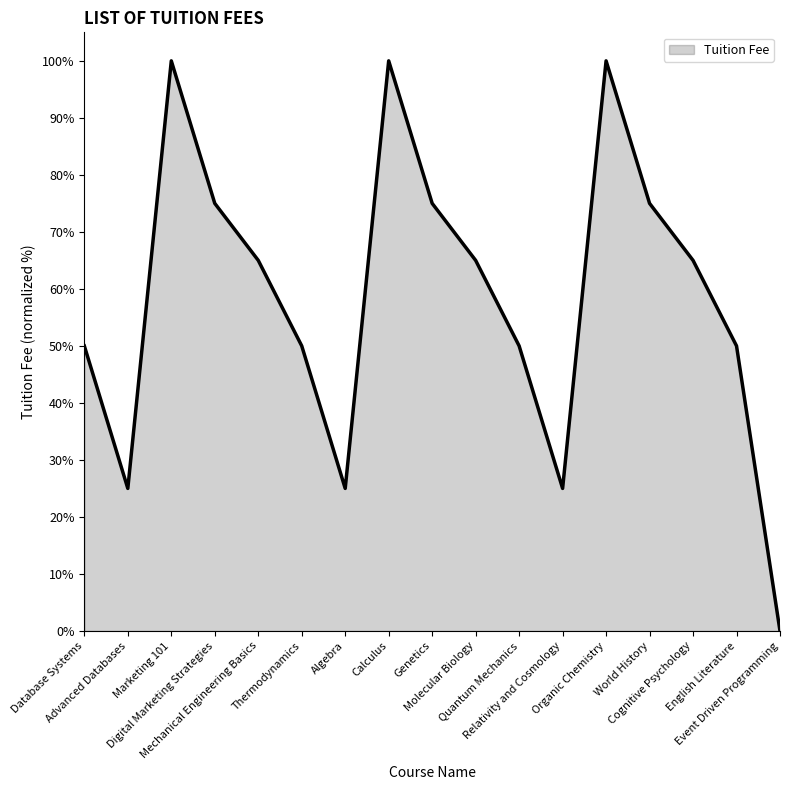

What is the greatest value displayed?

100